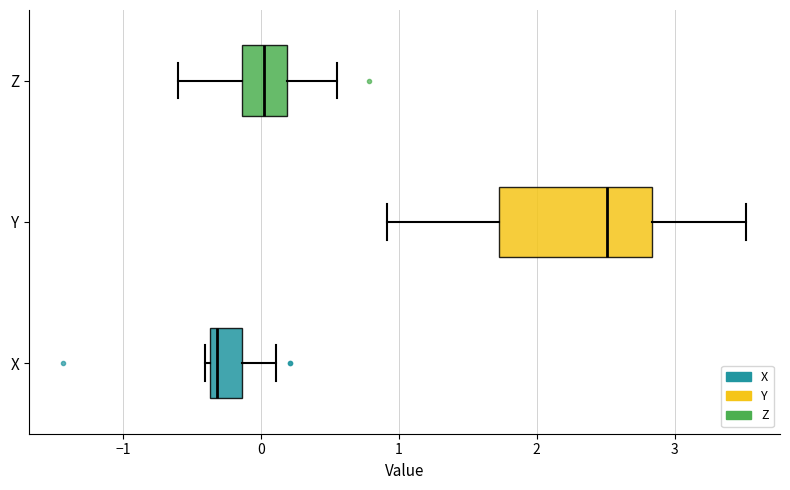

Which box's median line is the furthest to the left?

X